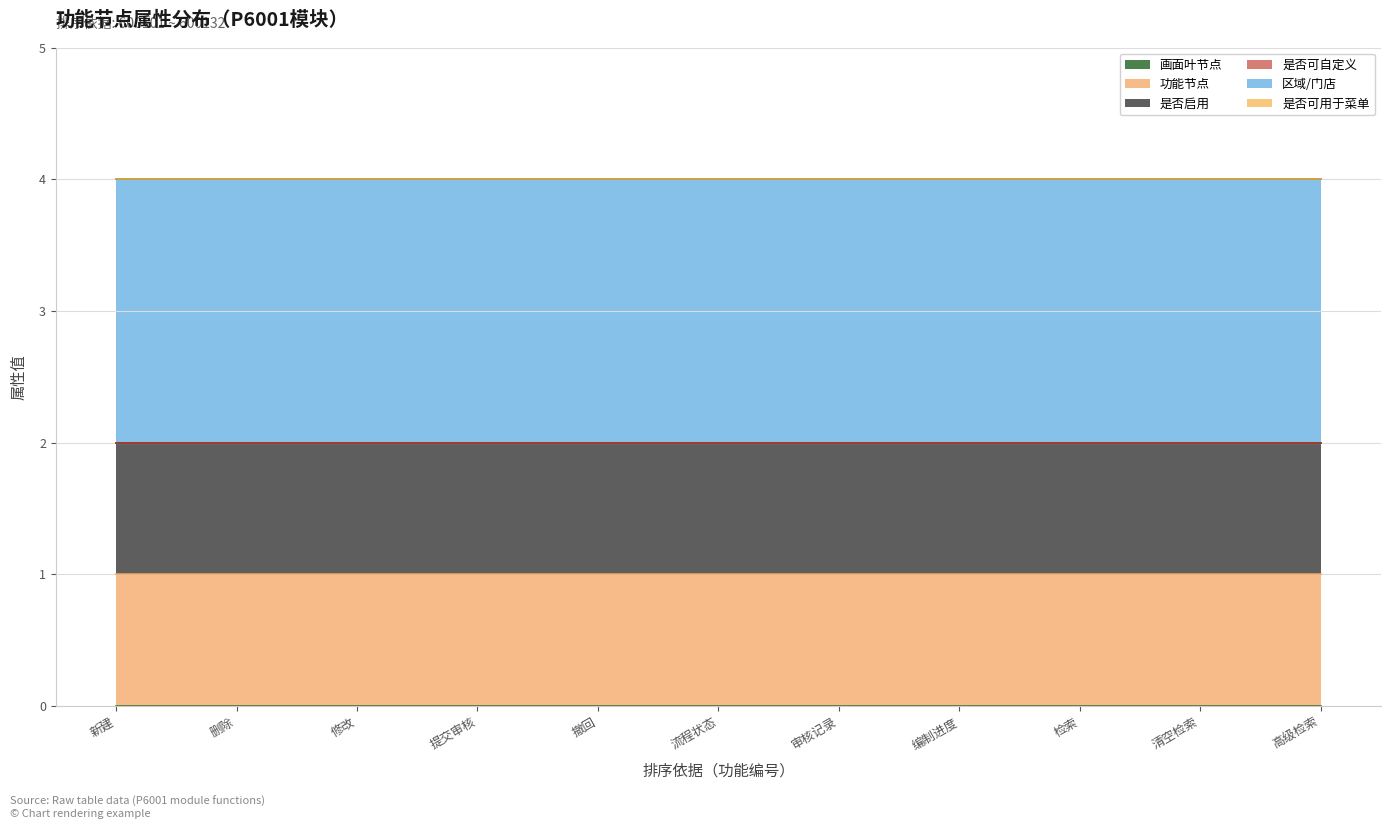

Does the chart have visible grid lines?

Yes